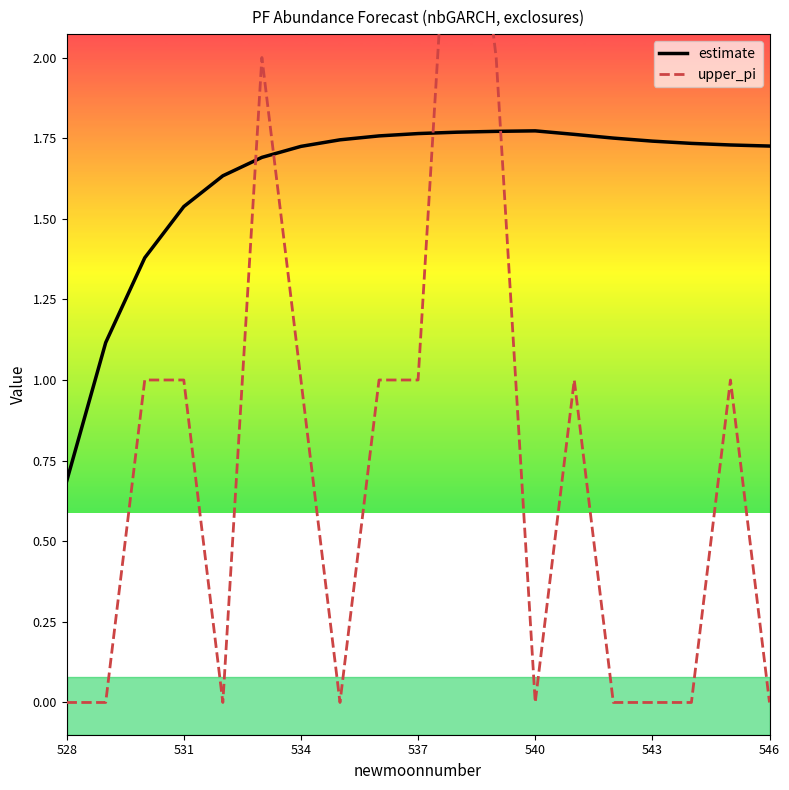

What is the minimum value for estimate?

0.7